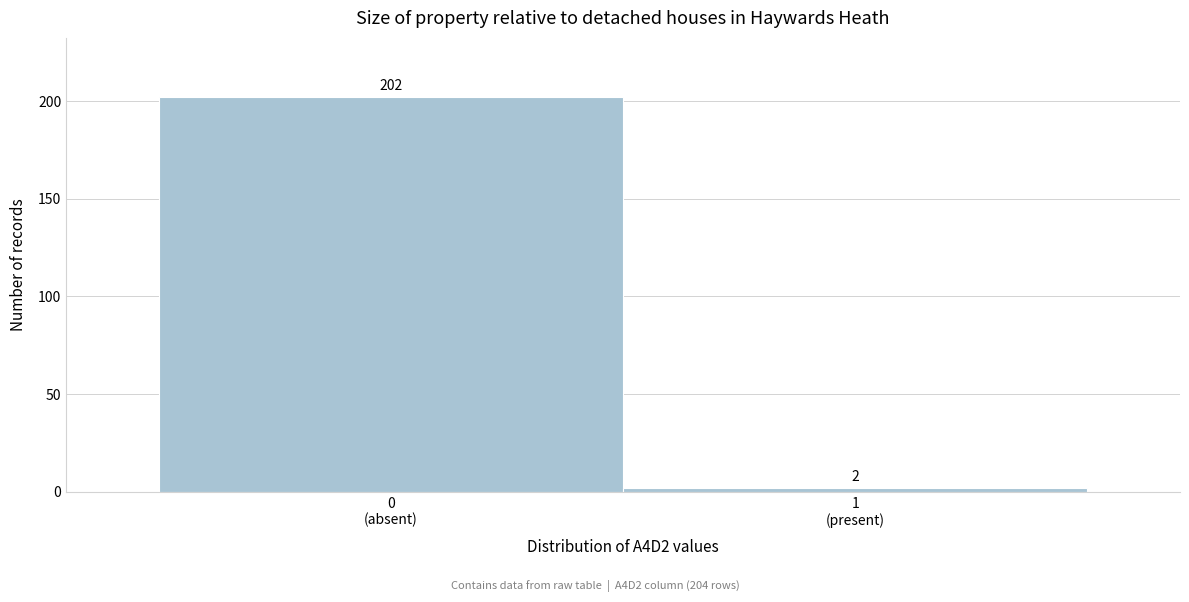

Reading right to left, what are all the values shown in this chart?

2	202